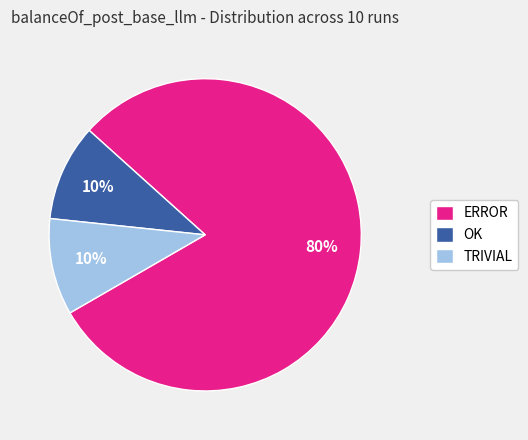

Approximately how many times larger is the value at ERROR compared to TRIVIAL?

8.0